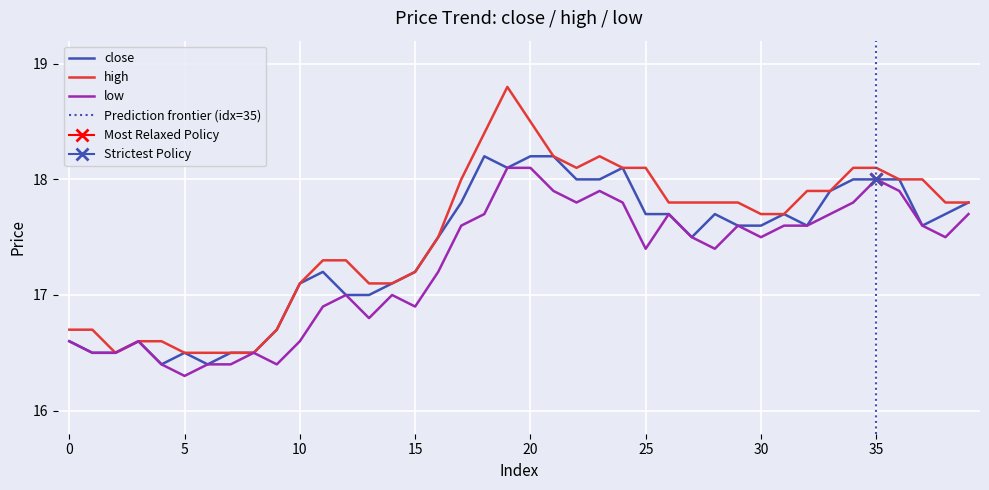

Where is low nearest to the value 17?

12